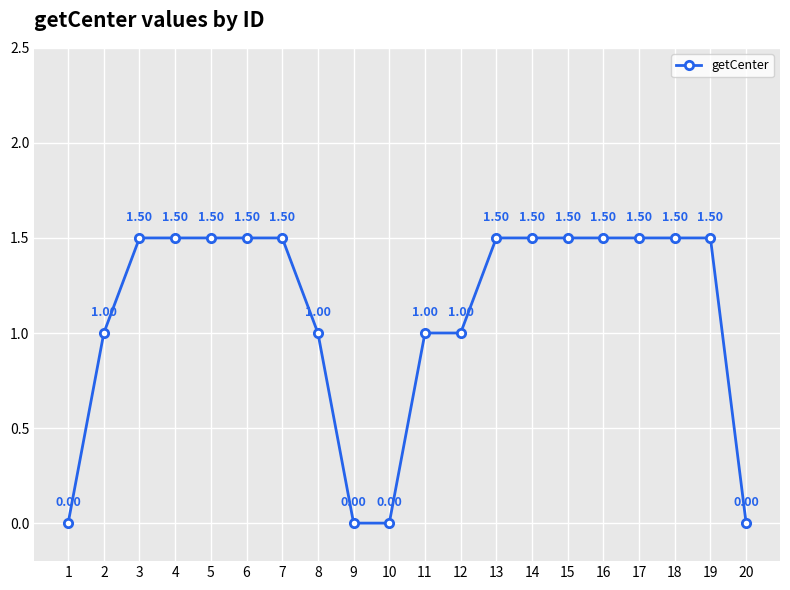

What is the sum of the values at 5 and 12?

2.5